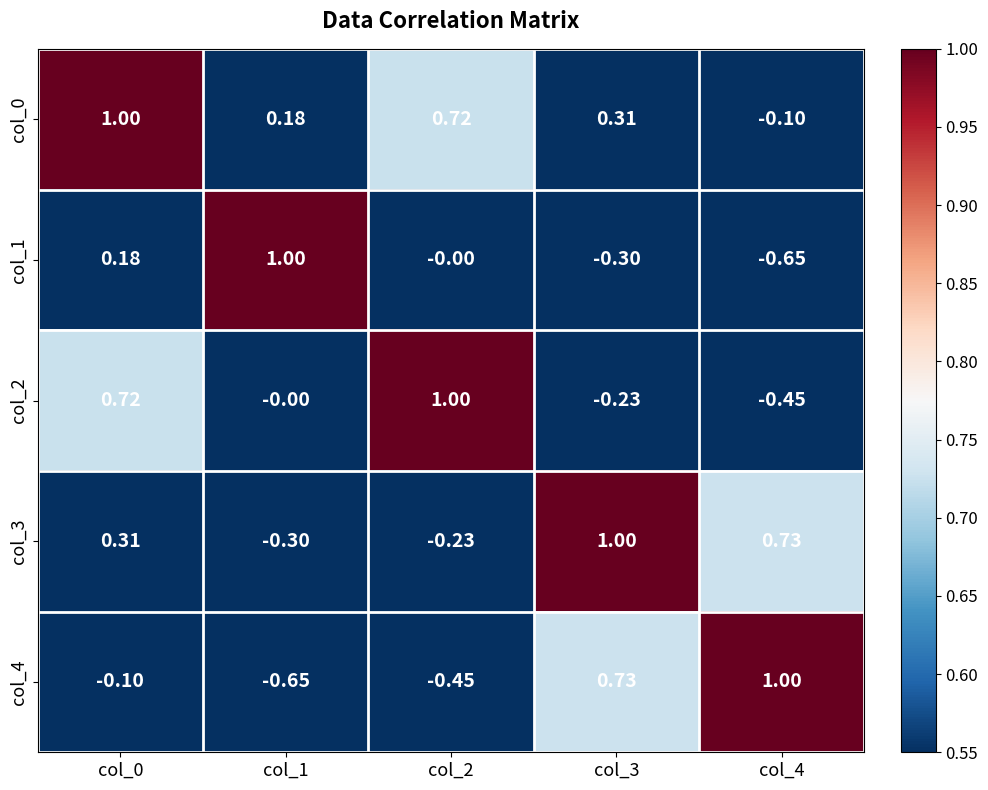

Is the value of col_1 at col_2 greater than the value of col_2 at col_4?

Yes